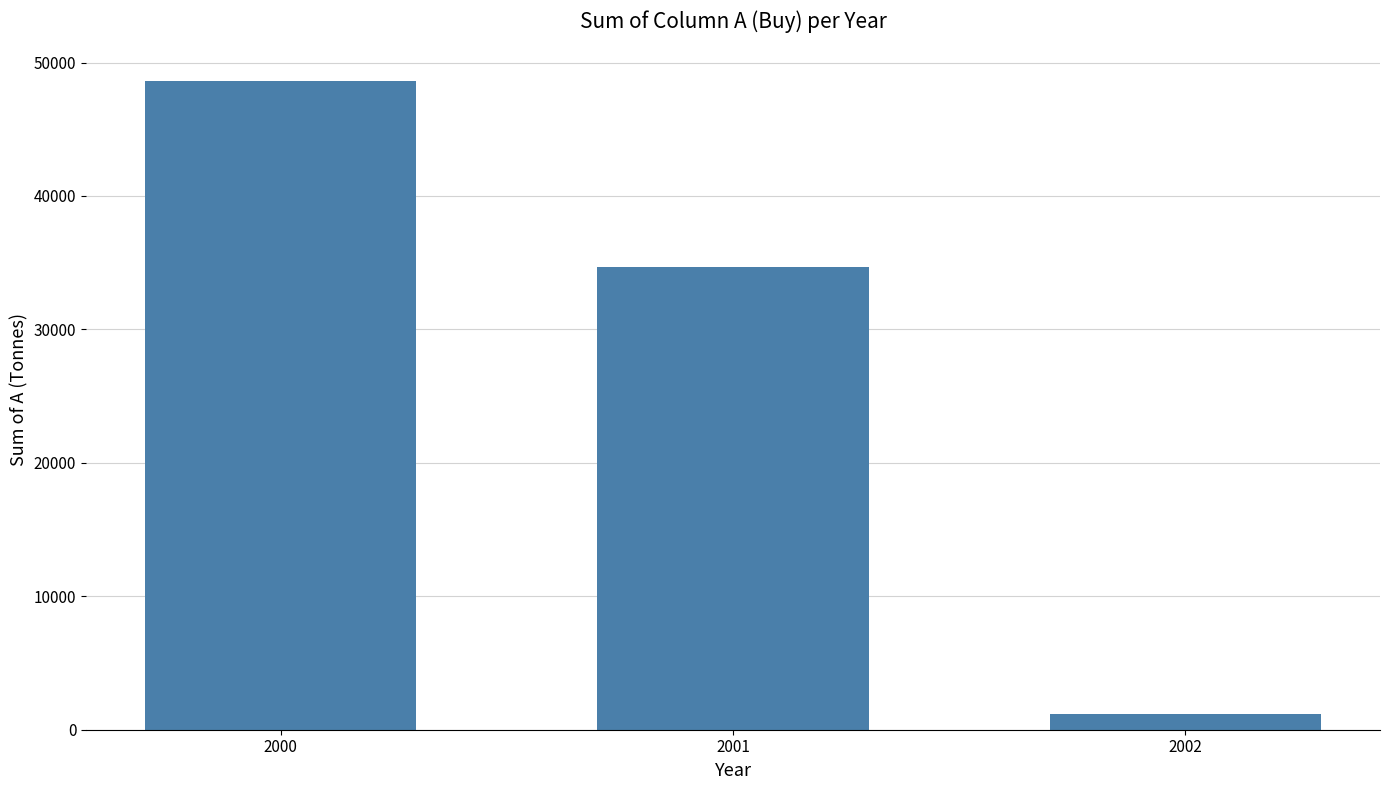

What is the difference between the maximum and second lowest values?

13925